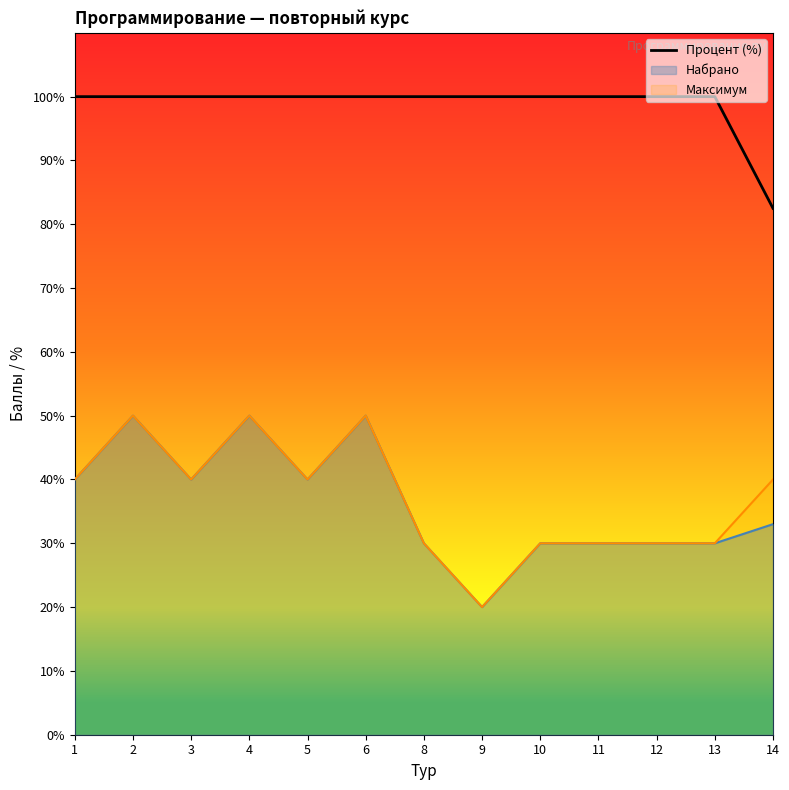

Which label corresponds to the smallest value in the chart?

9